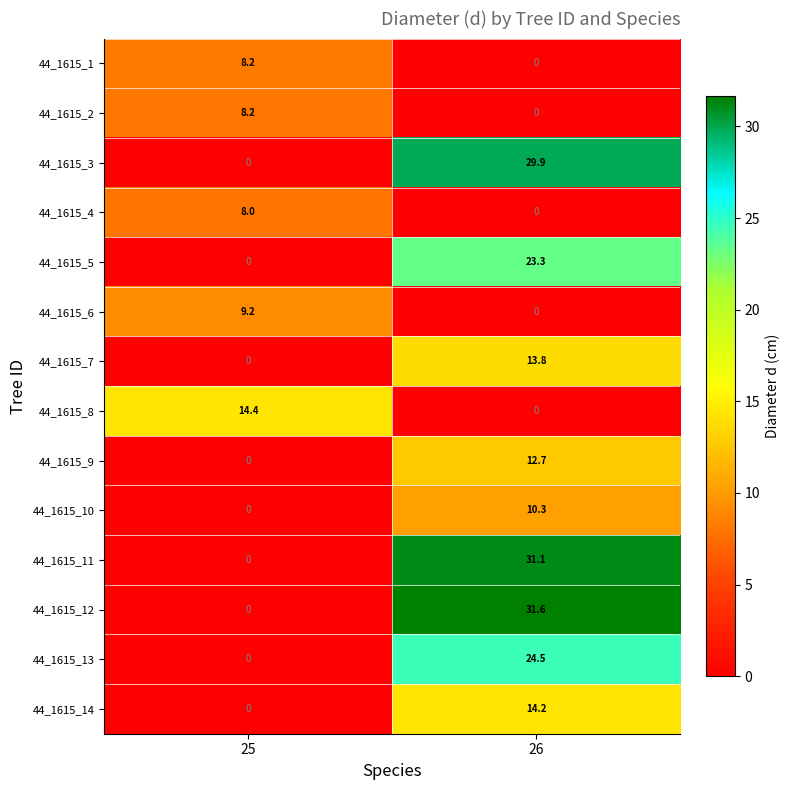

At how many categories does at least one series exceed 5?

2